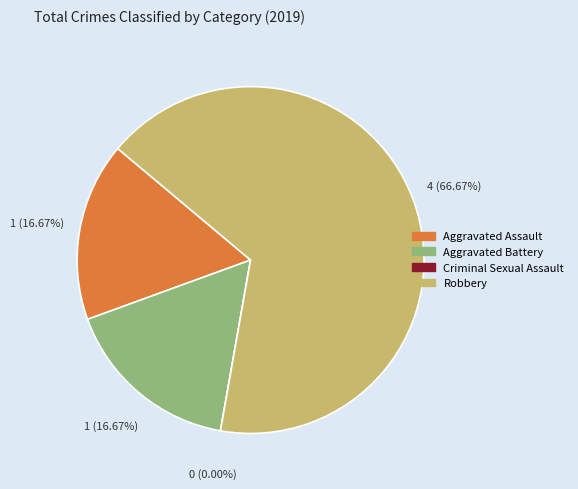

How many slices are in this pie chart?

4